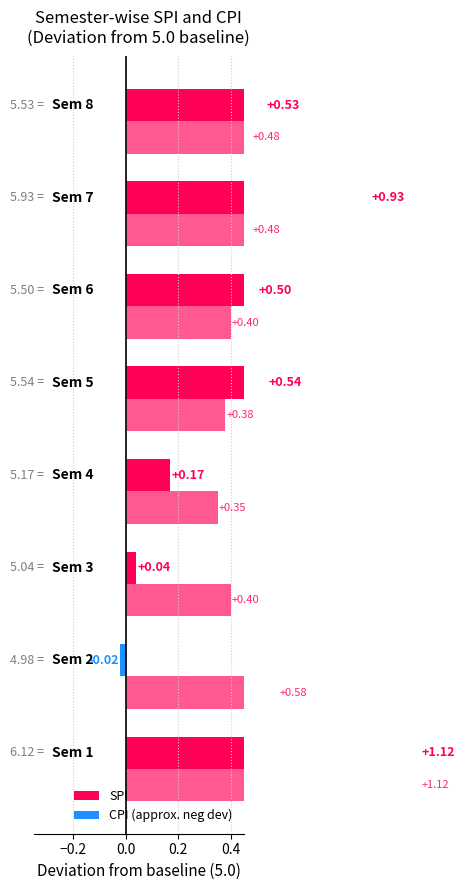

How many bars are there in total?

16